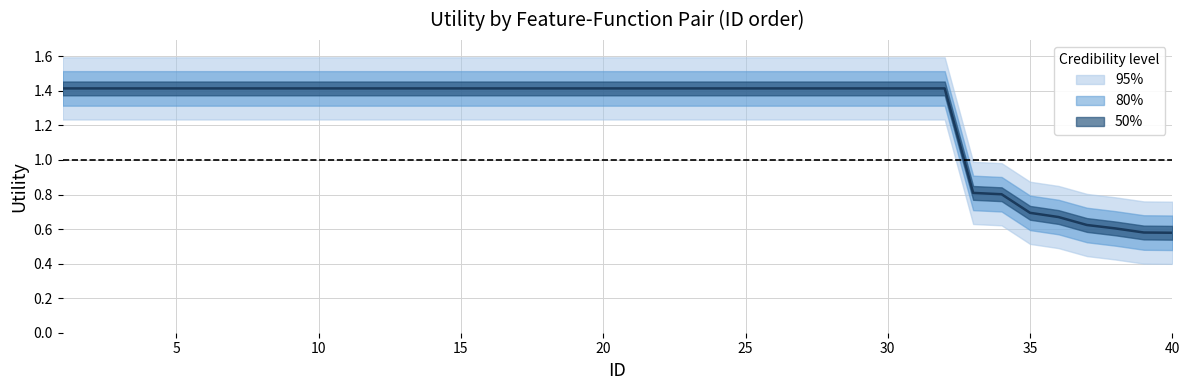

True or false: 95% and 80% cross at least once.

False